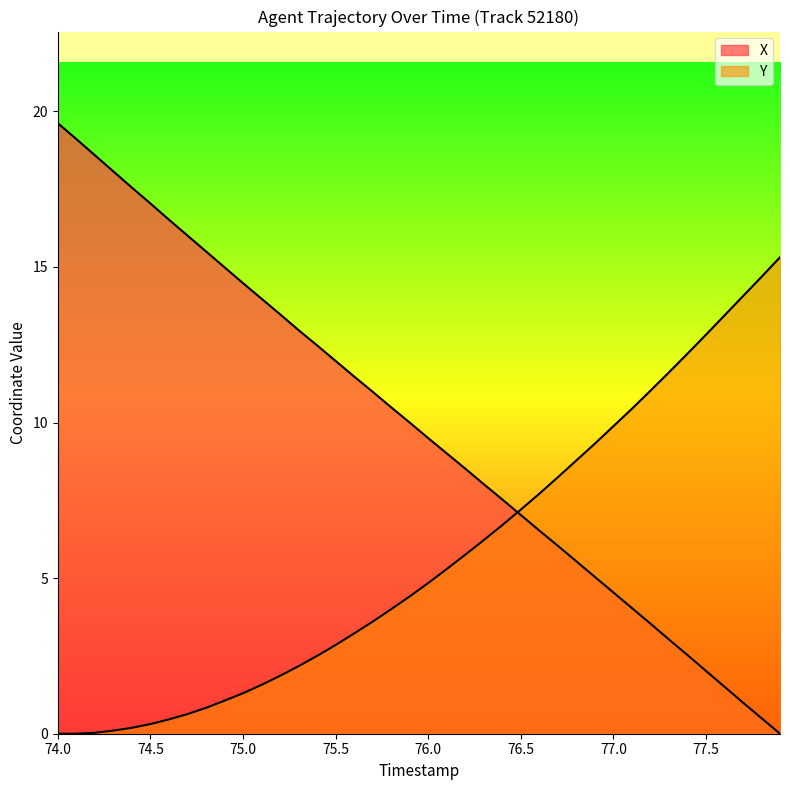

At which category is the sum across all series the highest?

74.0